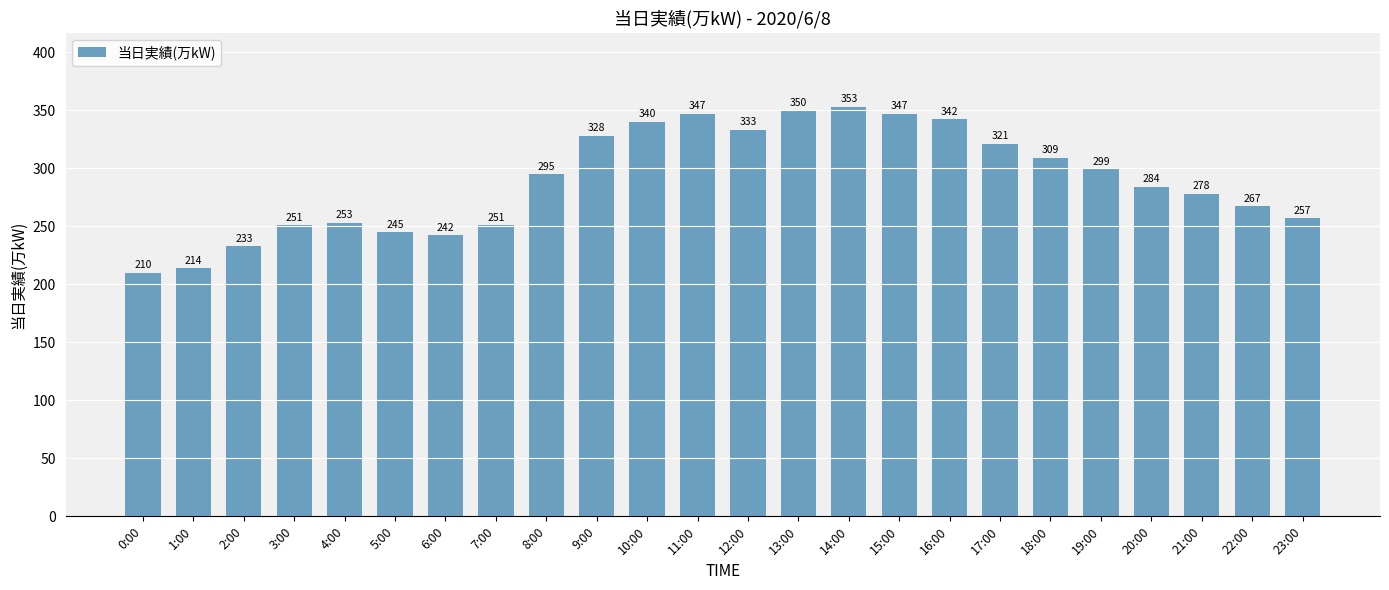

What is the value of the 7th bar from the left?

242